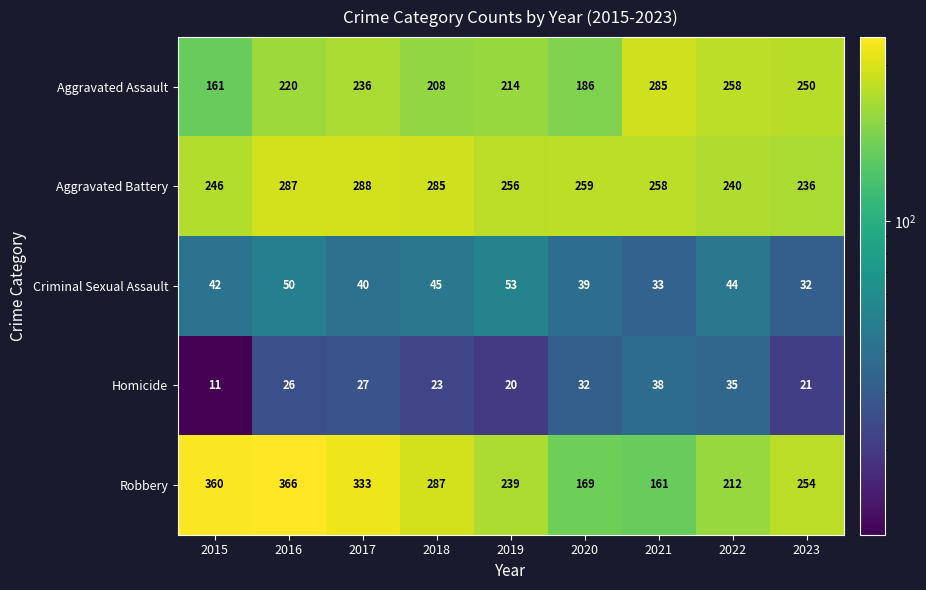

Count the number of data series in this chart.

5